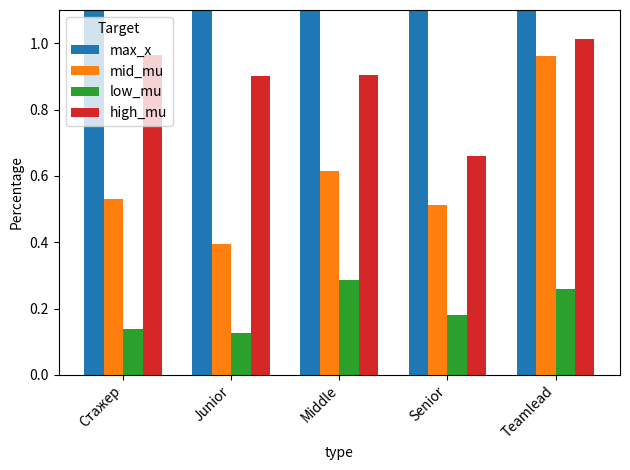

The mid_mu series shows 0.7 at Junior. True or false?

False